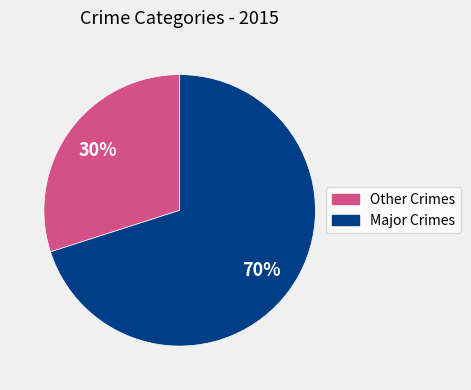

Is there any slice that represents more than half of the pie?

Yes